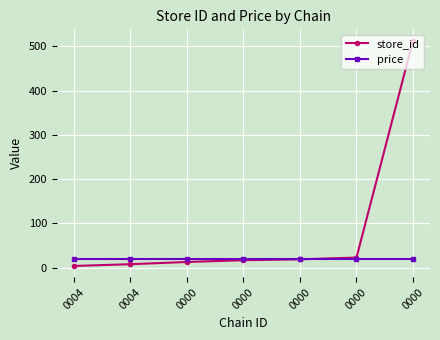

What is the approximate value of store_id at 0000?

17.0